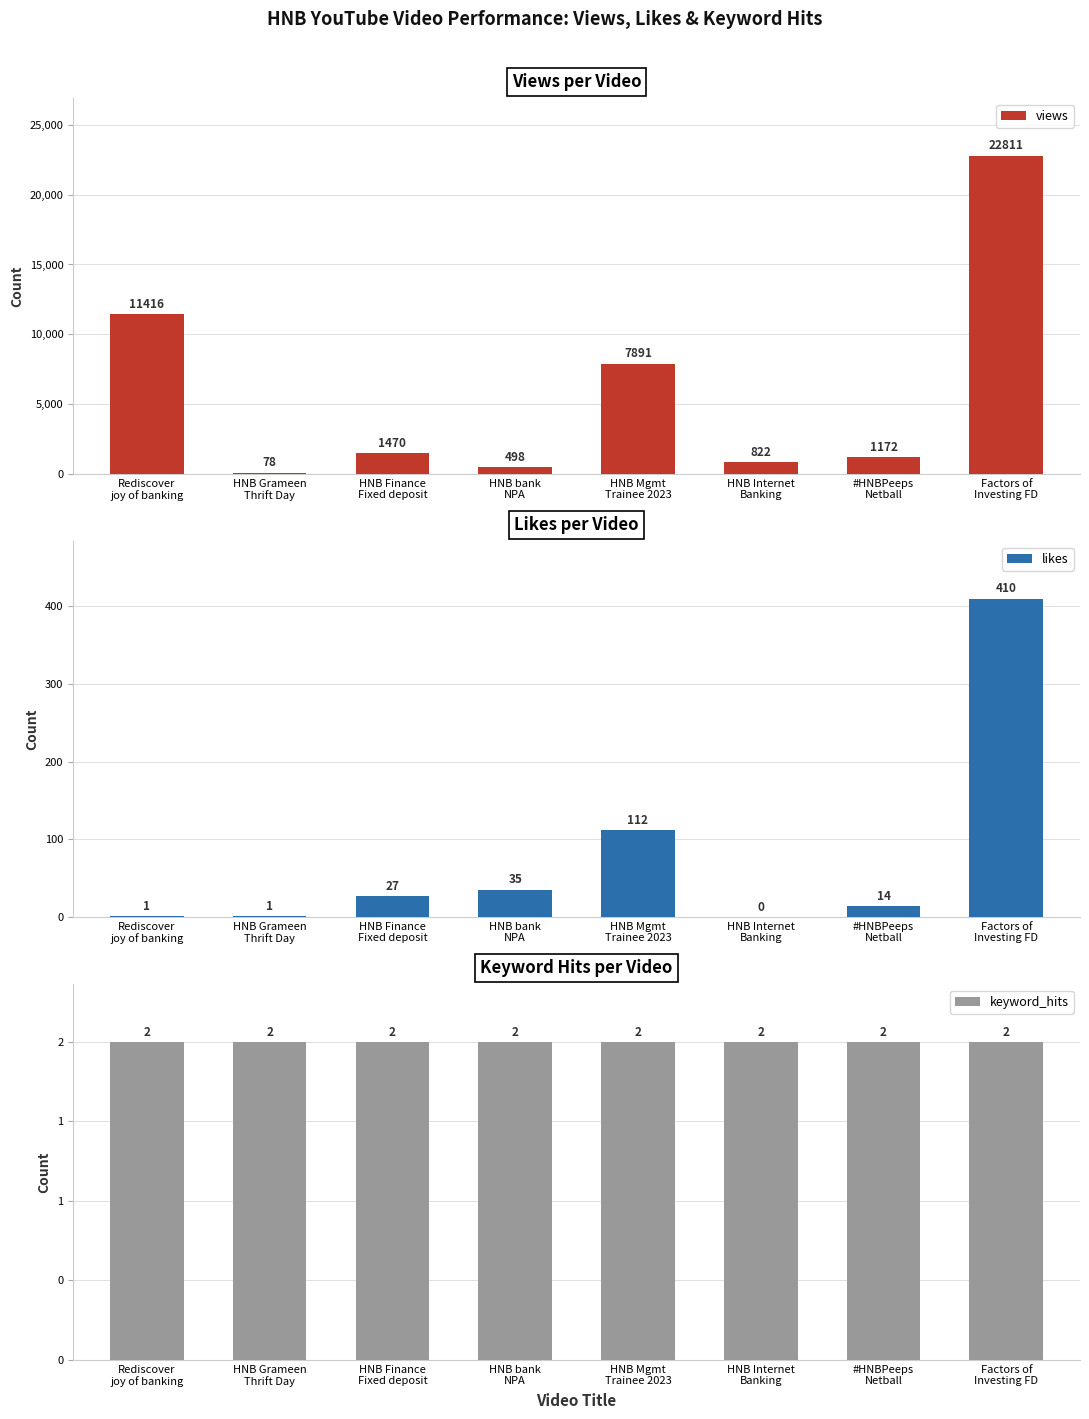

At how many categories does at least one series exceed 16522?

1